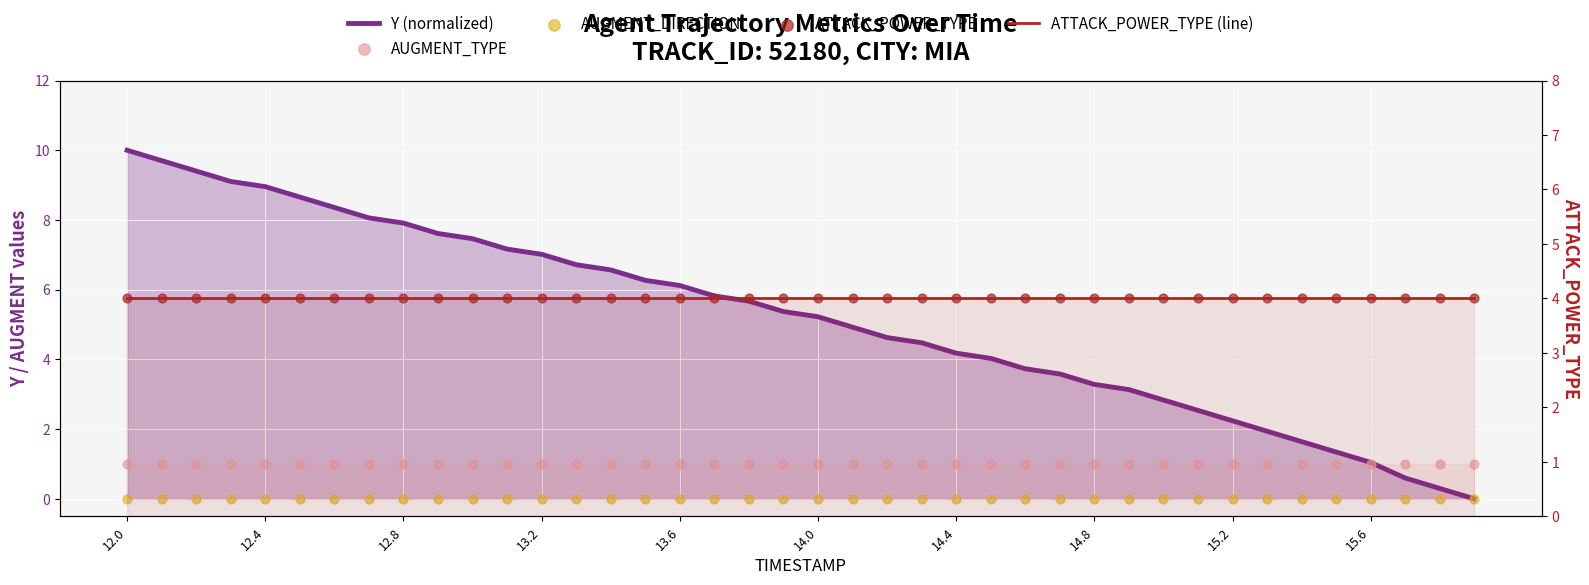

Which series has the widest spread of Y values?

Y (normalized)